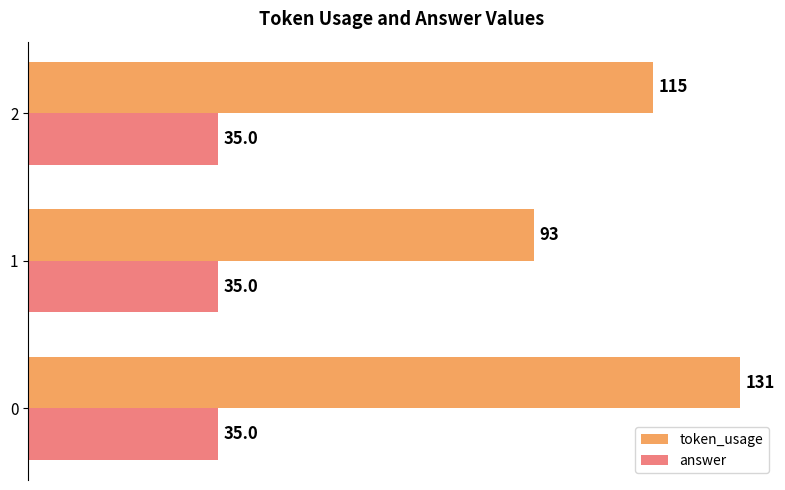

What is the total value across all series at 0?

166